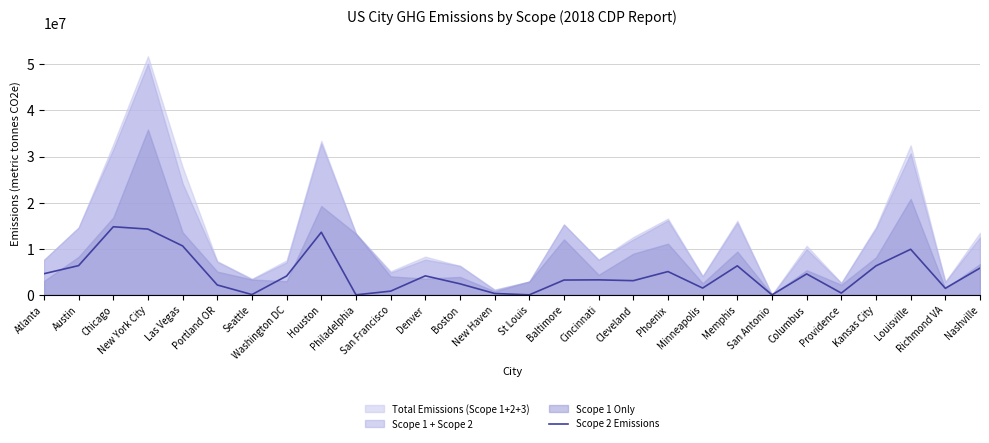

At which category does the data reach its first local valley?

Seattle